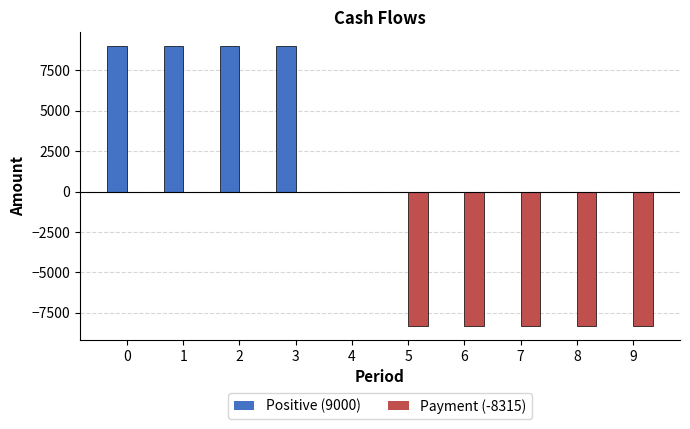

How many groups of bars are there?

10